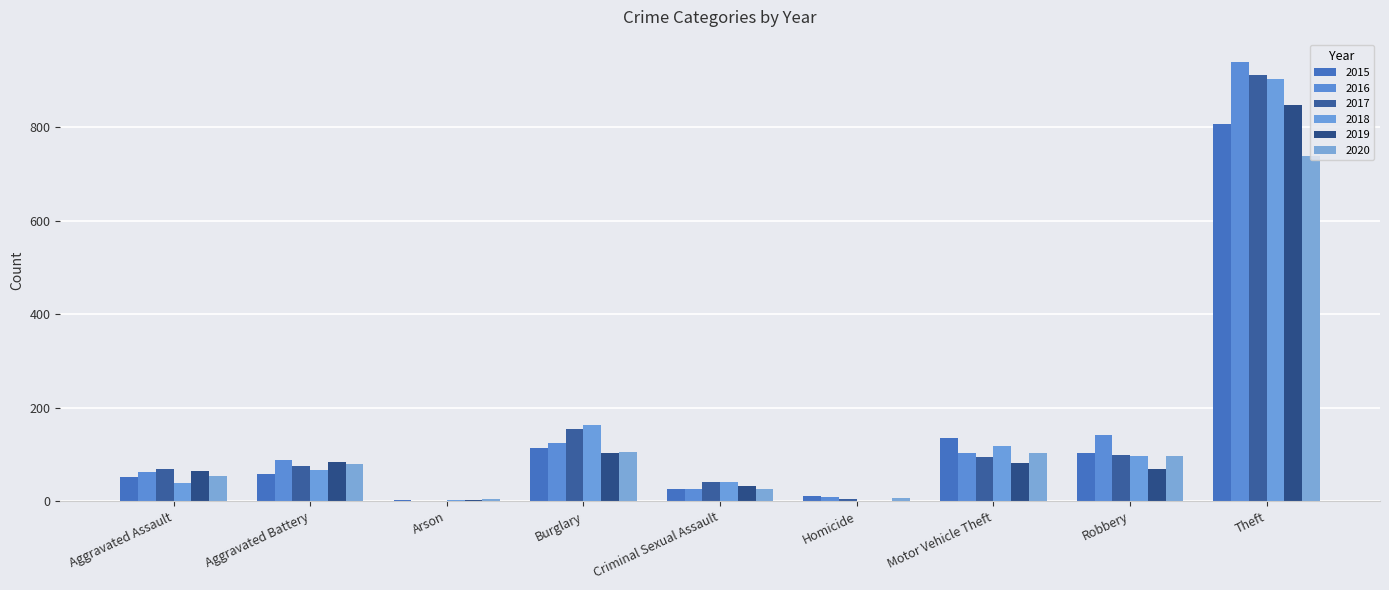

At which label is 2019 closest to 424?

Burglary